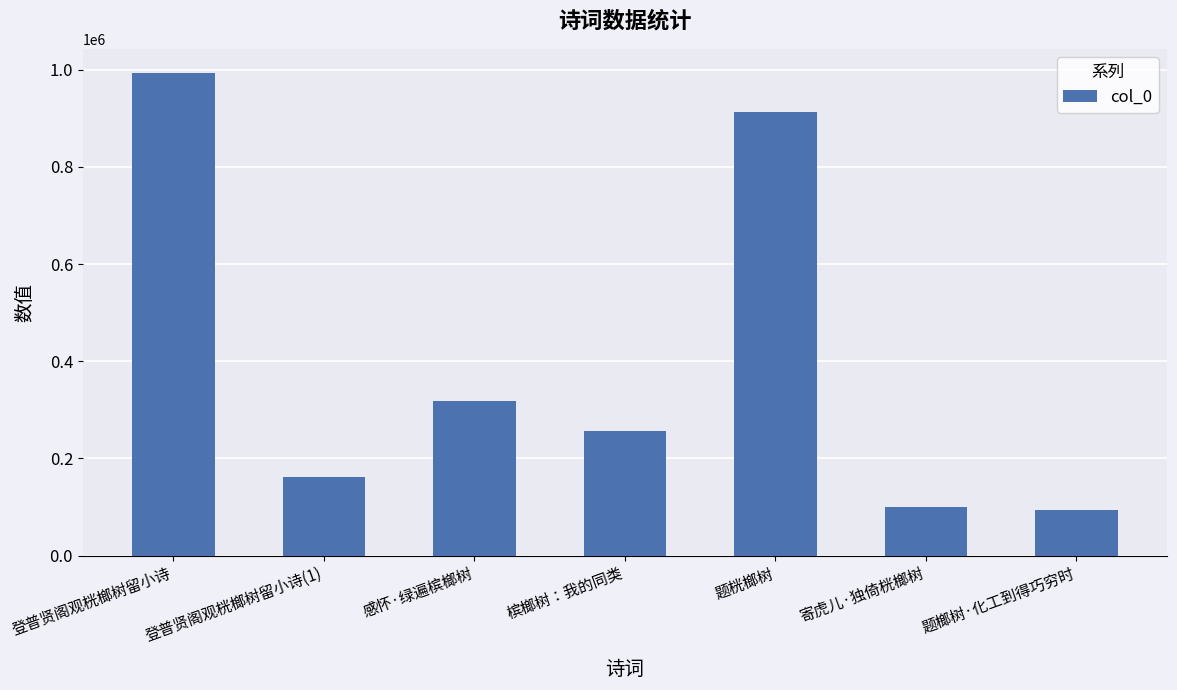

How many data points are less than 255664?

3